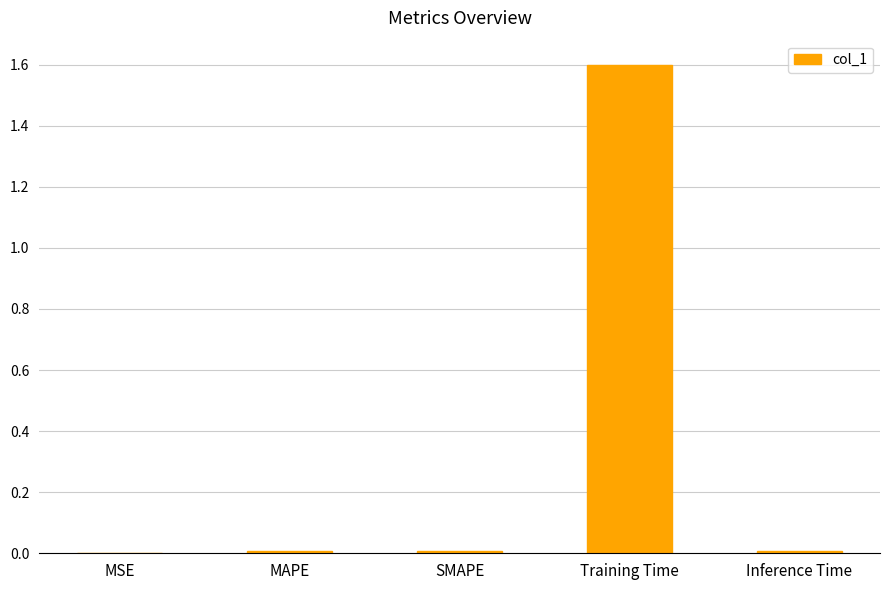

Is it true that the value at Training Time is 2.8?

False